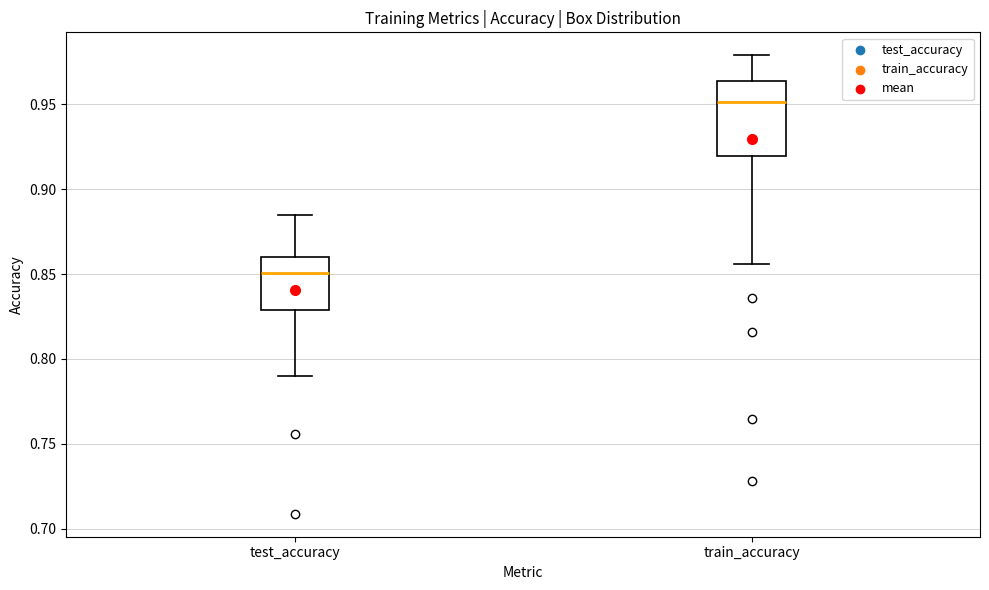

Reading left to right, read every box against the y-axis: the position of its median line, the range the box covers, and the ends of its whiskers. The values are not printed on the chart, so give them approximately, as read against the axis.

test_accuracy: median 0.850, box 0.830 to 0.860, whiskers 0.790 to 0.885
train_accuracy: median 0.950, box 0.920 to 0.965, whiskers 0.855 to 0.980